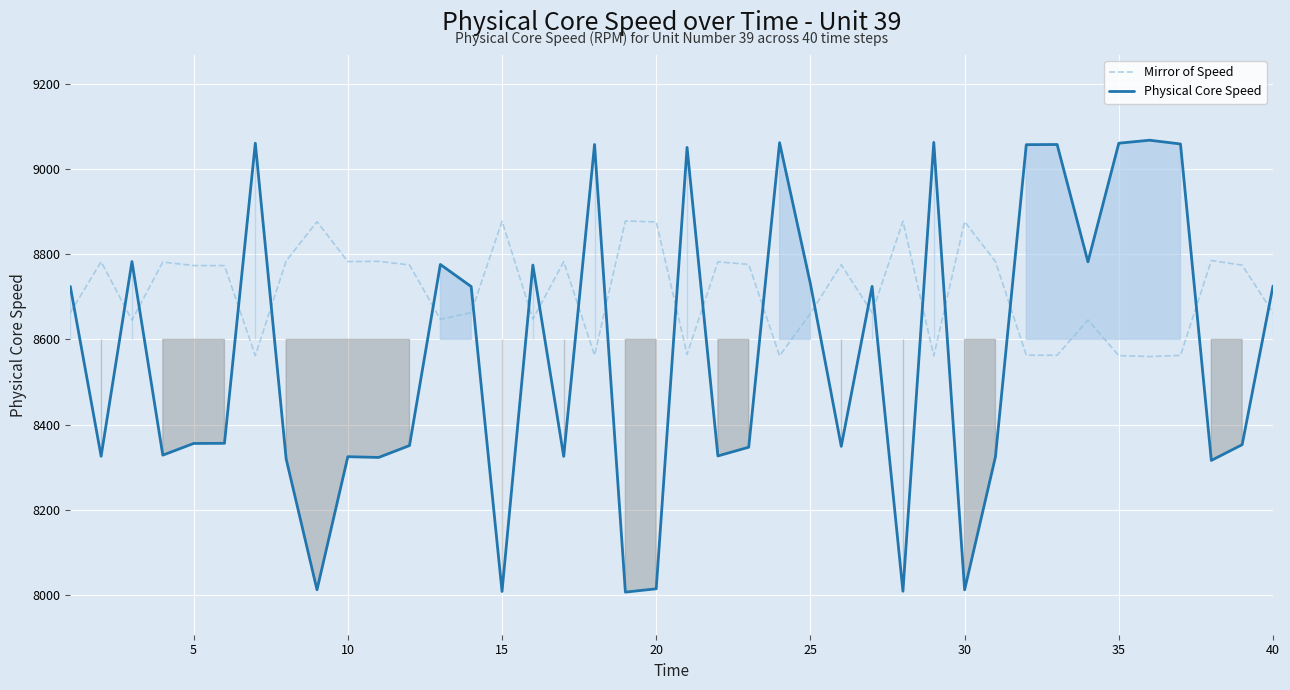

True or false: Mirror of Speed and Physical Core Speed cross at least once.

True